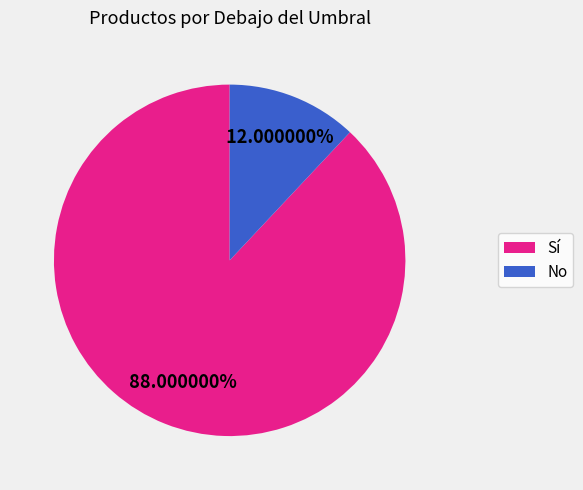

Is the sum of Sí and No greater than half?

Yes